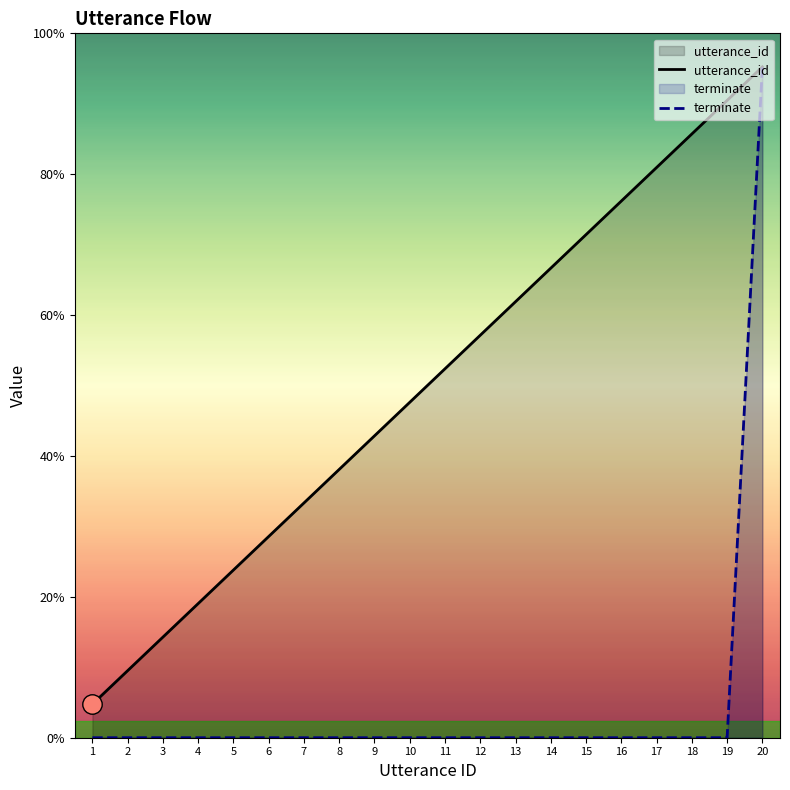

What is the total value across all series at 11?

11